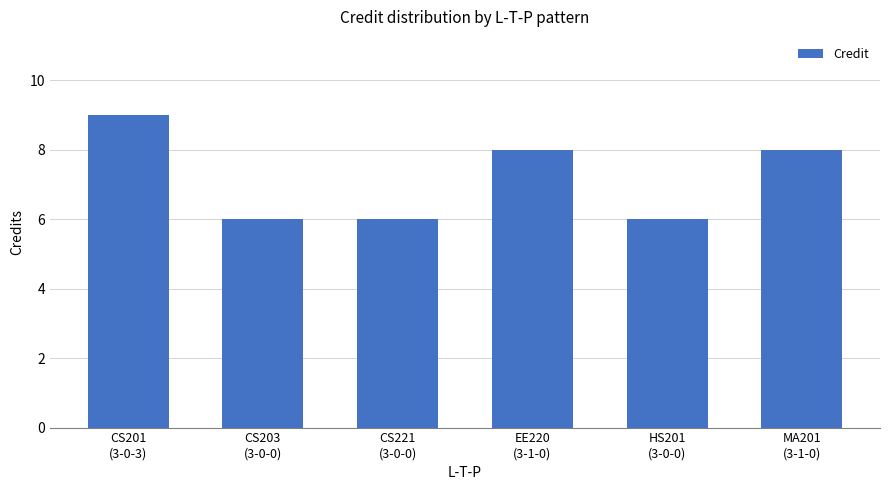

What position from the left is CS203
(3-0-0)?

2